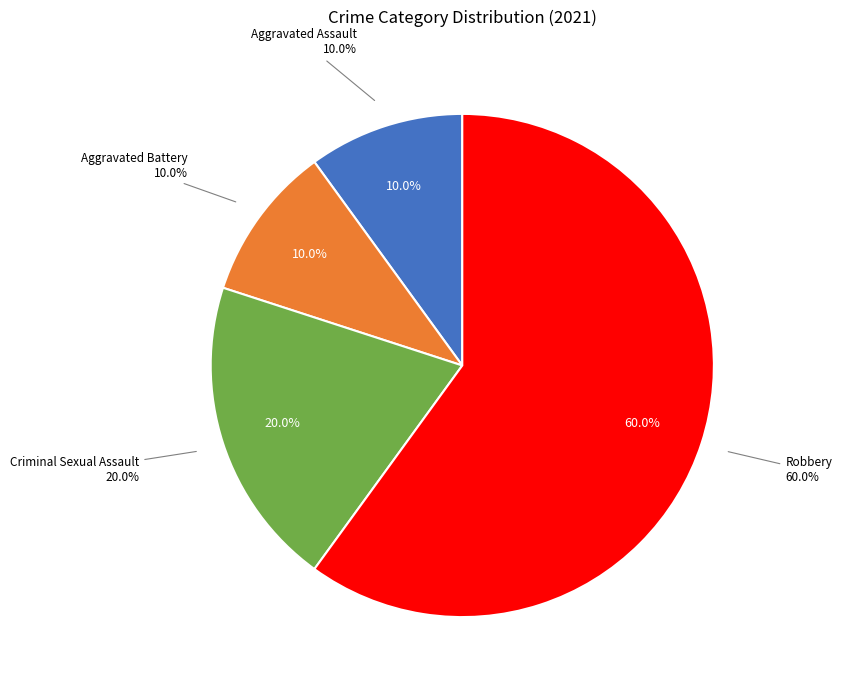

How much of the chart is everything except Aggravated Battery?

90.0%